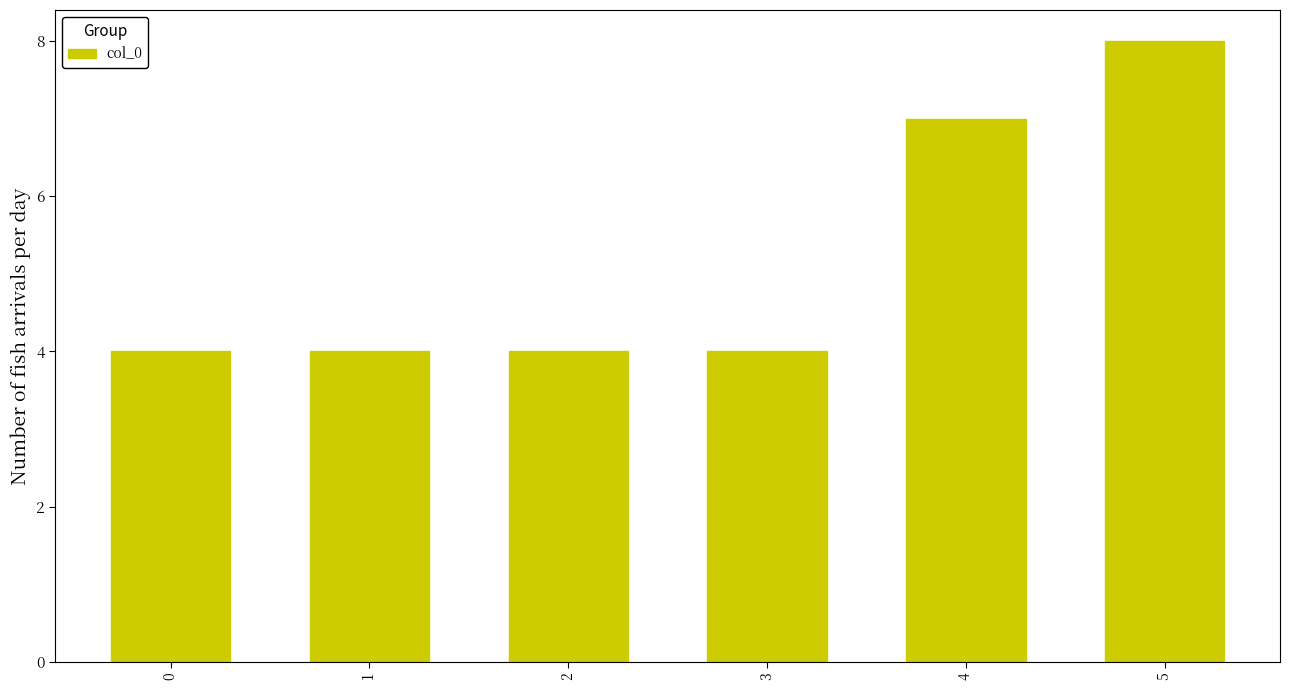

Count the values in the range 4 to 7.

5